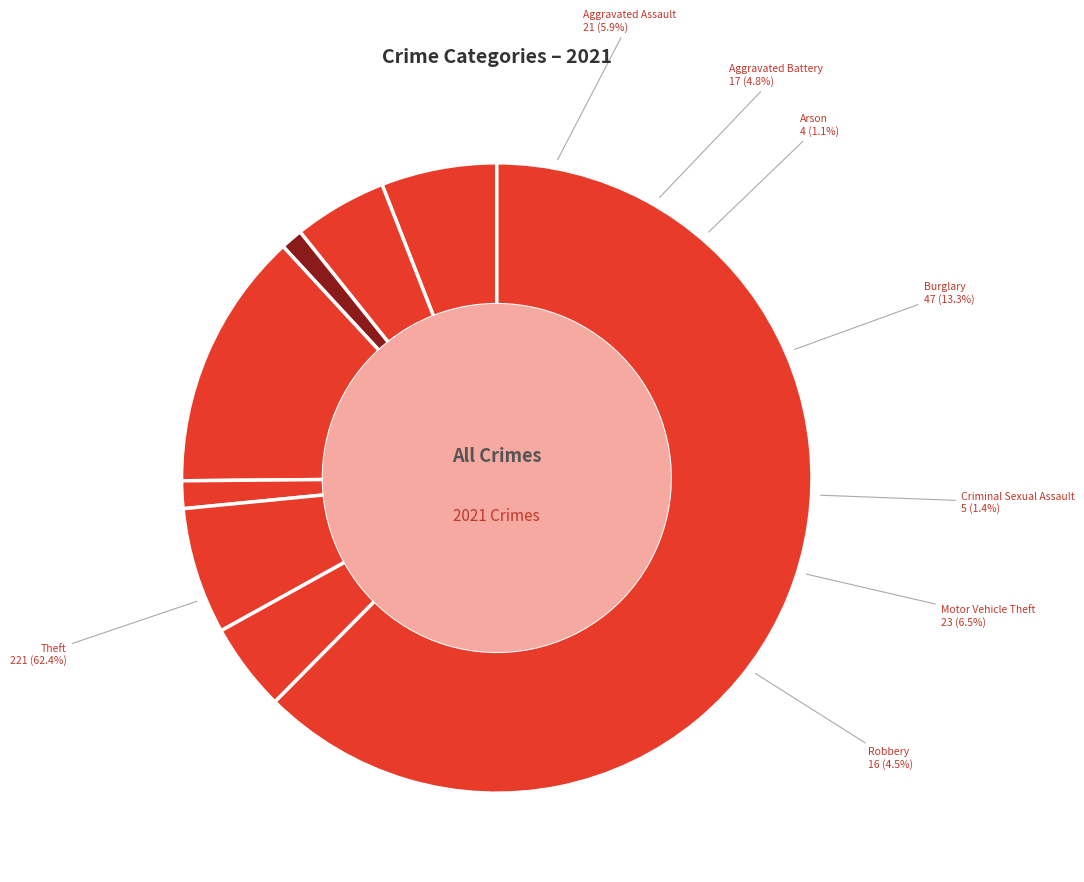

To the nearest percent, what is the combined percentage of Theft and Motor Vehicle Theft?

69%